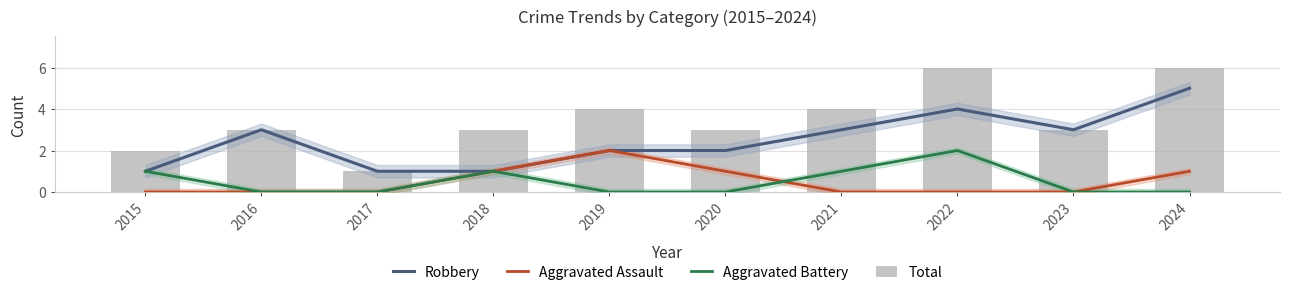

Which category has the highest value across all series?

2022